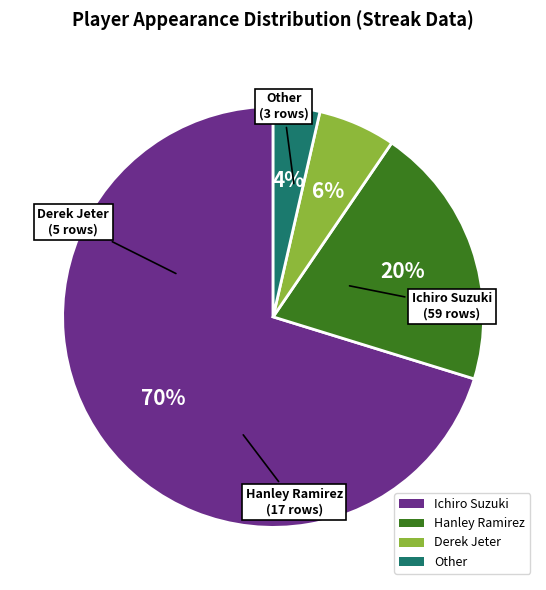

Between Derek Jeter and Hanley Ramirez, which is larger?

Hanley Ramirez